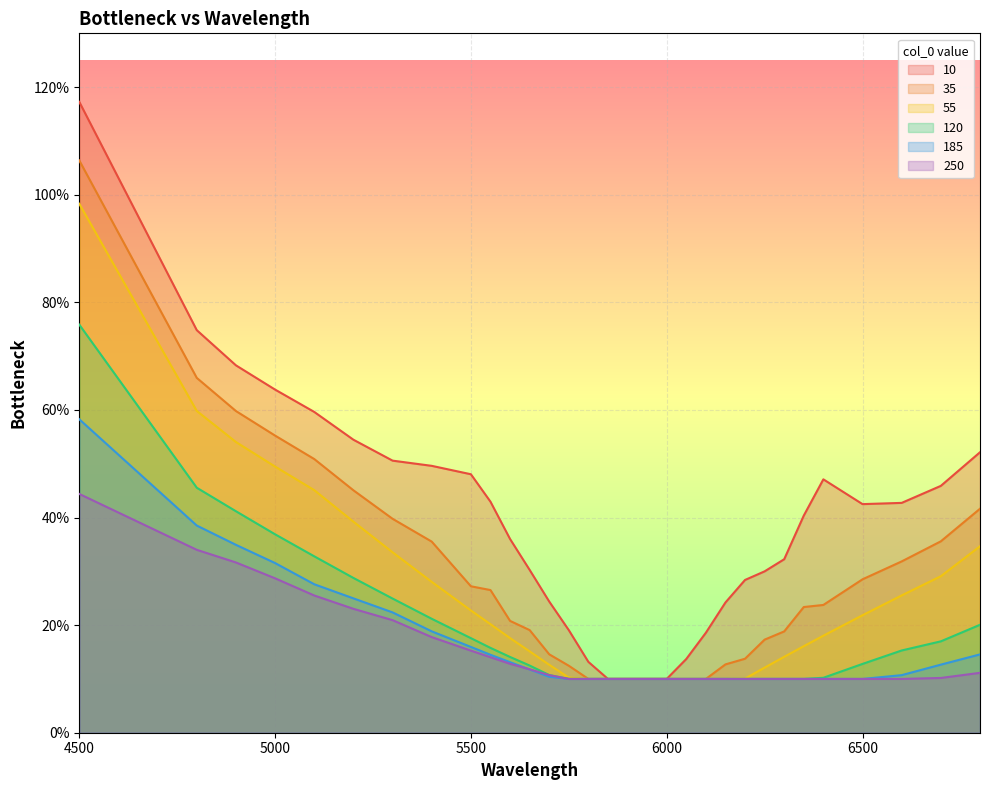

Rank the series at 4900 from highest to lowest value.

10, 35, 55, 120, 185, 250